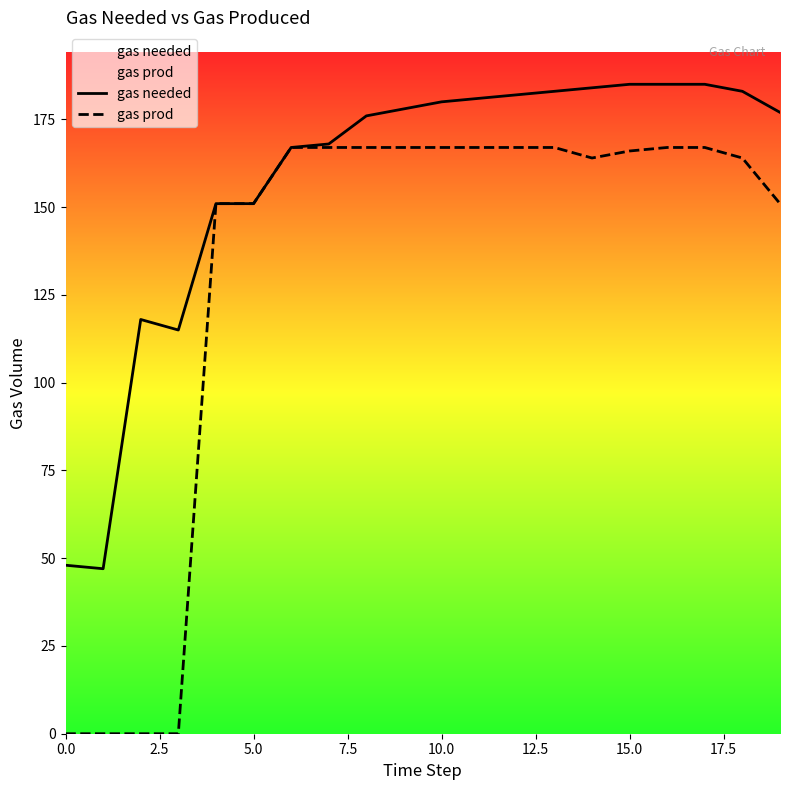

The gas needed series shows 276 at 12. True or false?

False